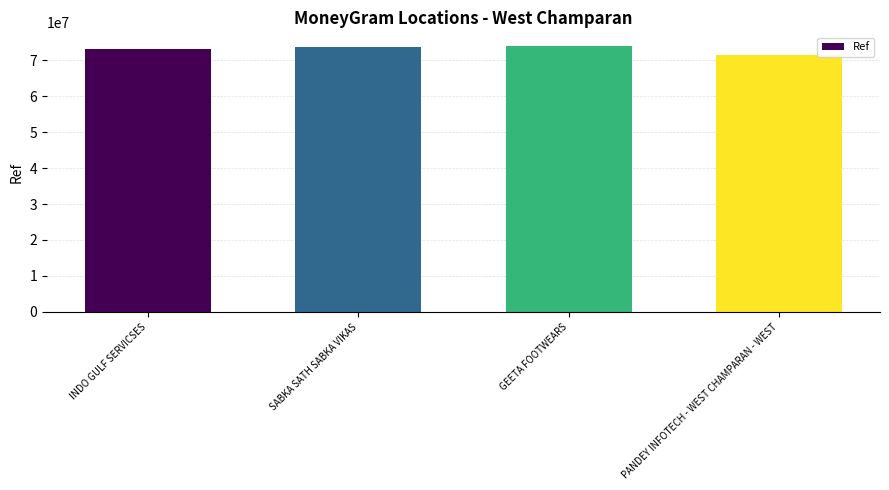

Between PANDEY INFOTECH - WEST CHAMPARAN - WEST and INDO GULF SERVICSES, which is larger?

INDO GULF SERVICSES